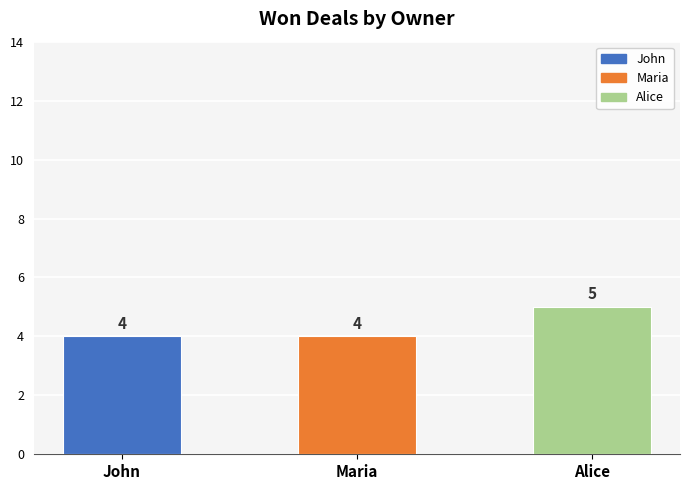

Which category has the highest value across all series?

Alice